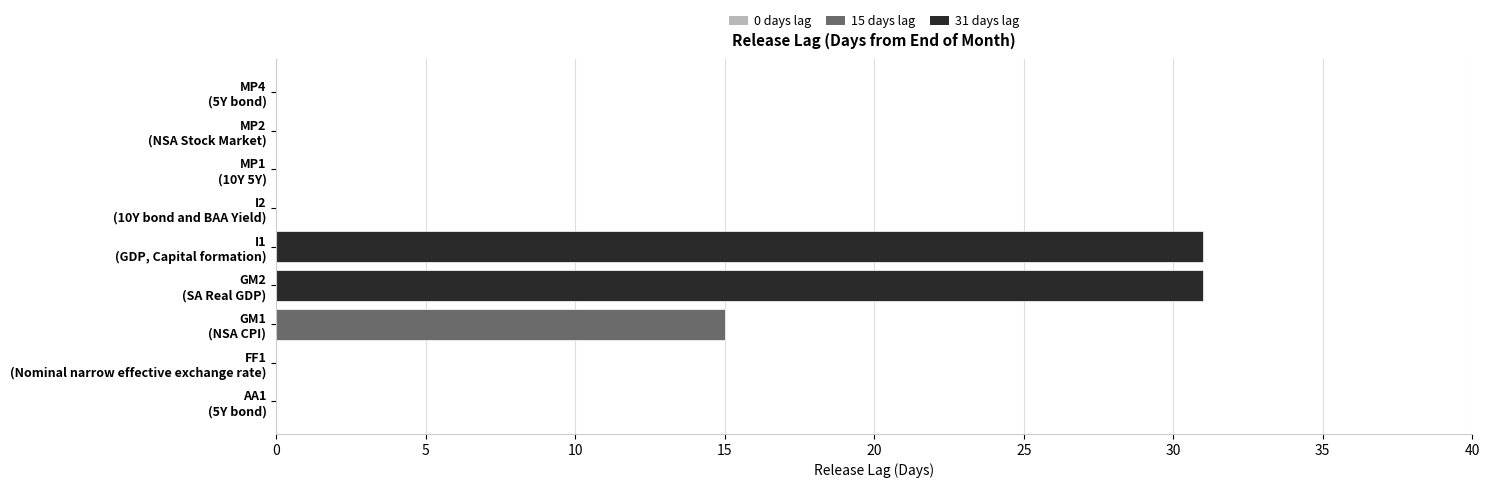

What is the sum of all values?

77